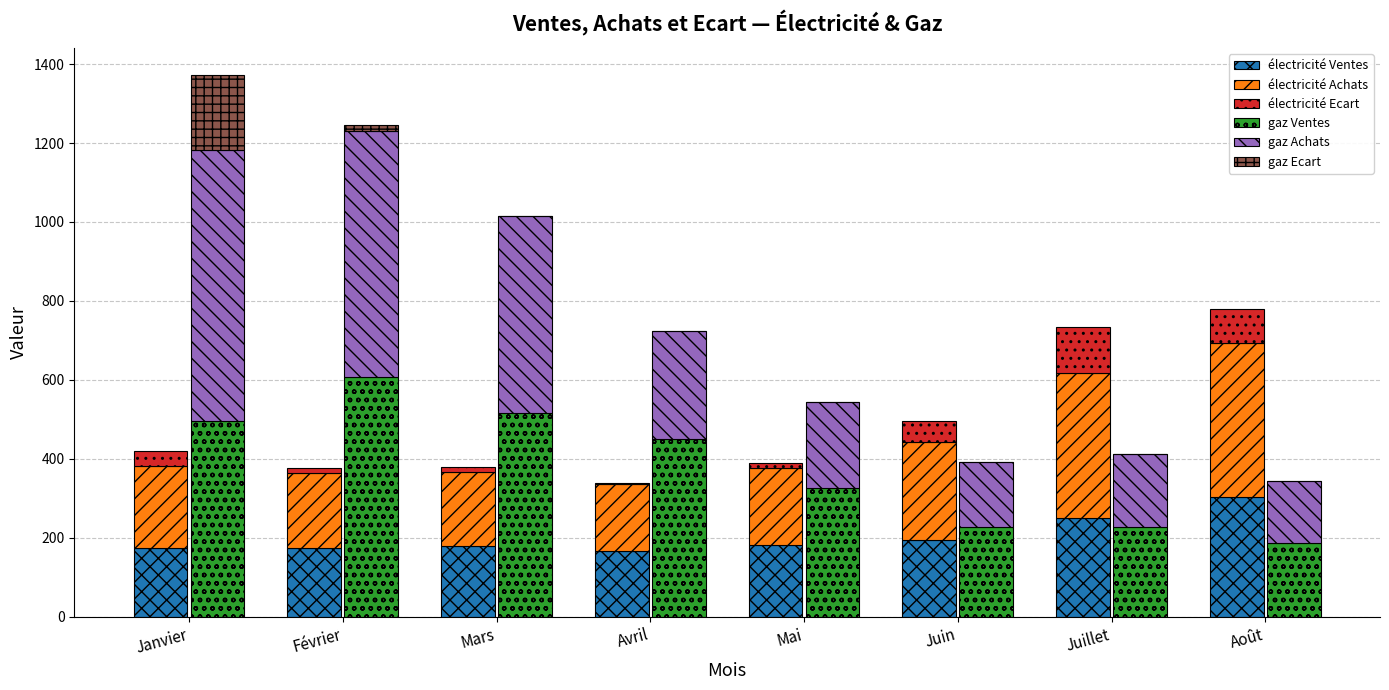

What is the total value across all series at Février?

1622.2